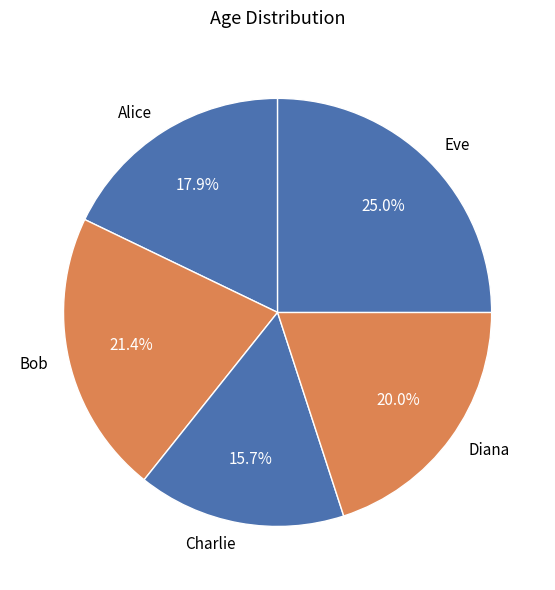

To the nearest percent, what portion does Alice represent?

18%